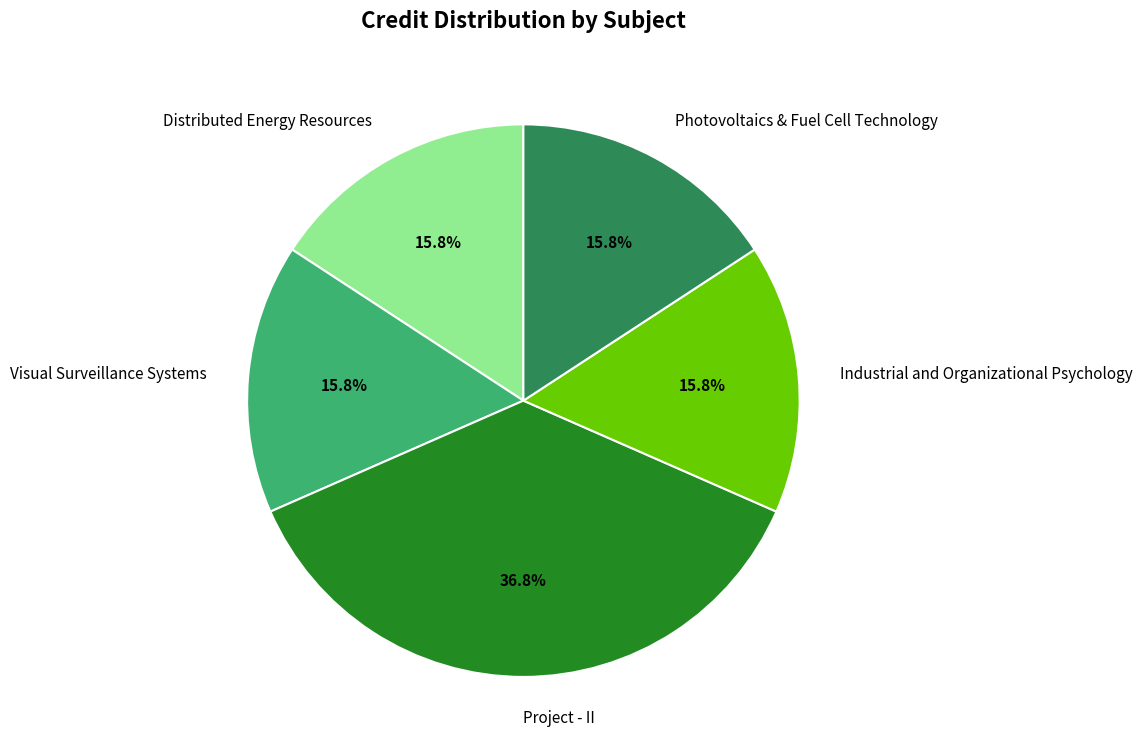

To the nearest percent, what percentage of the pie is Project - II?

37%